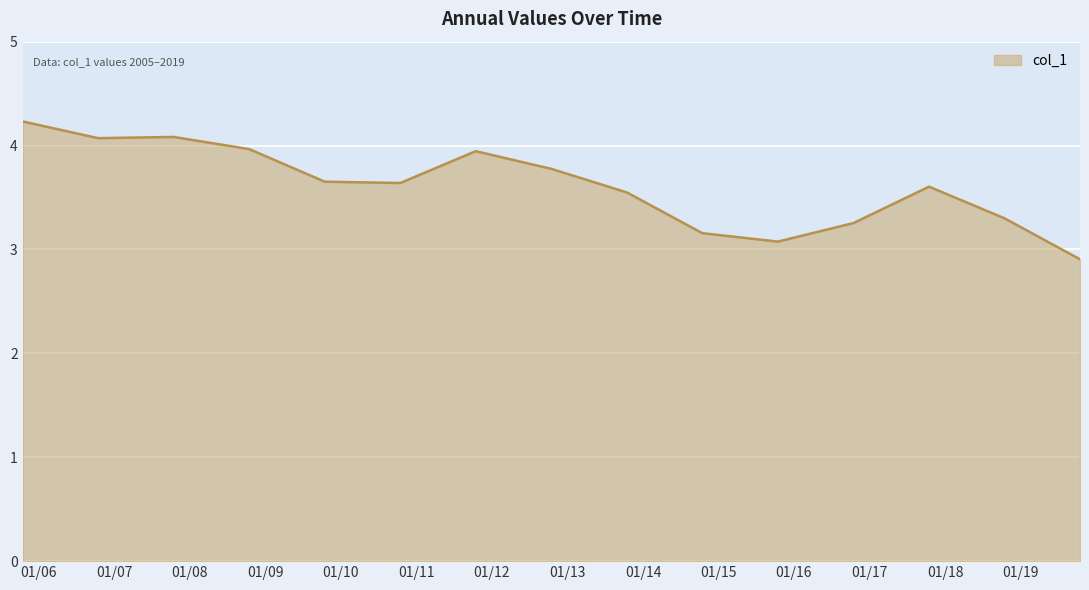

What is the minimum value shown in the chart?

2.9